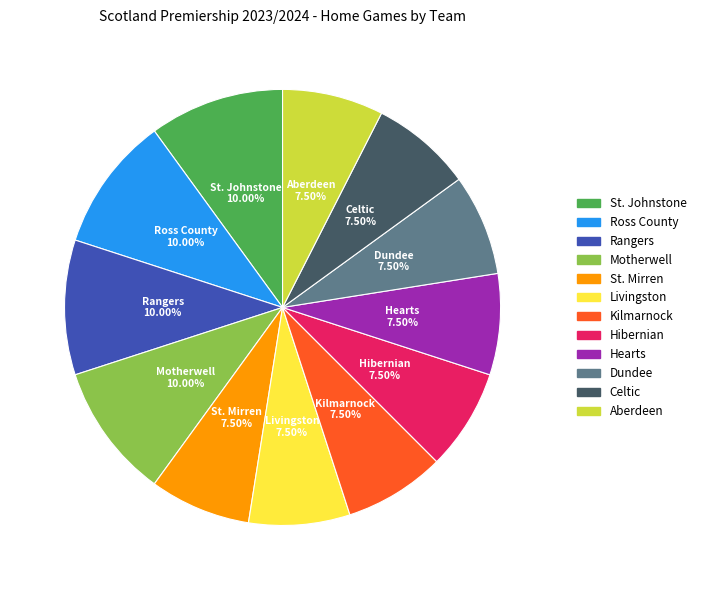

How many slices are in this pie chart?

12